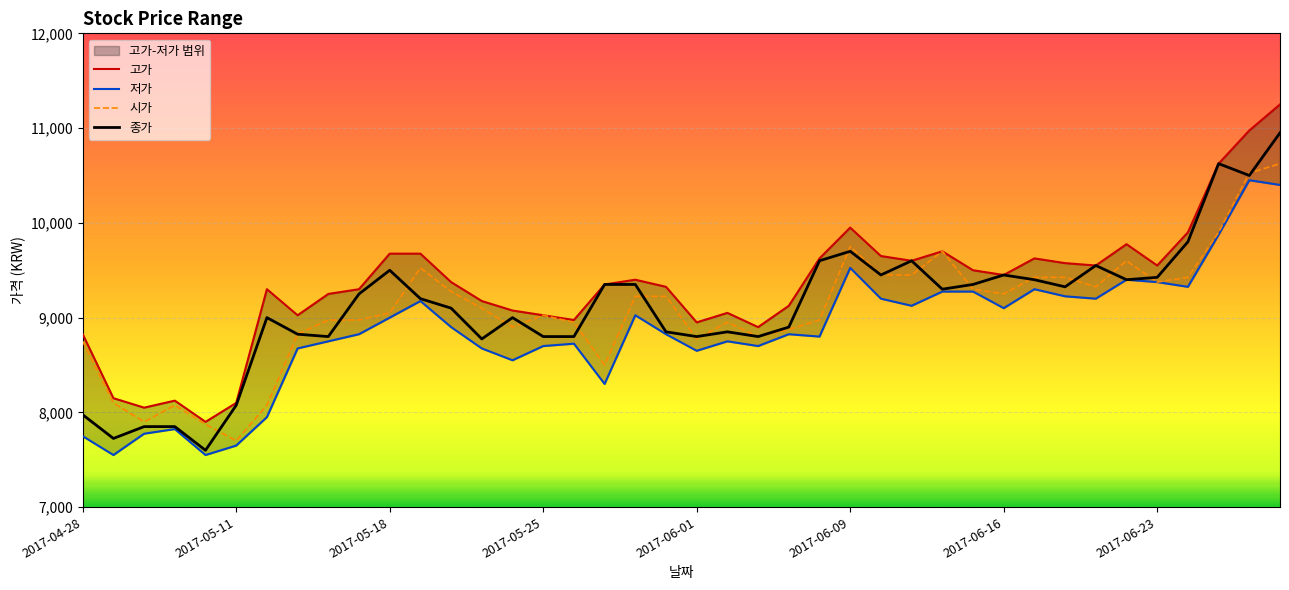

True or false: 시가 has a value of 8800 at 2017-06-05.

True